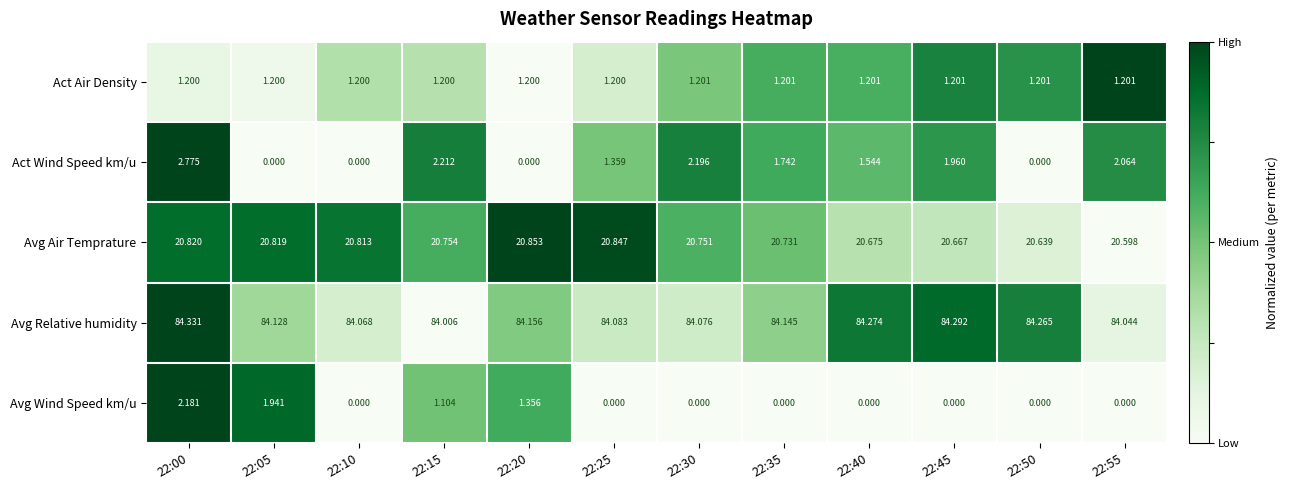

Which series changed the most between 22:05 and 22:20?

Avg Wind Speed km/u